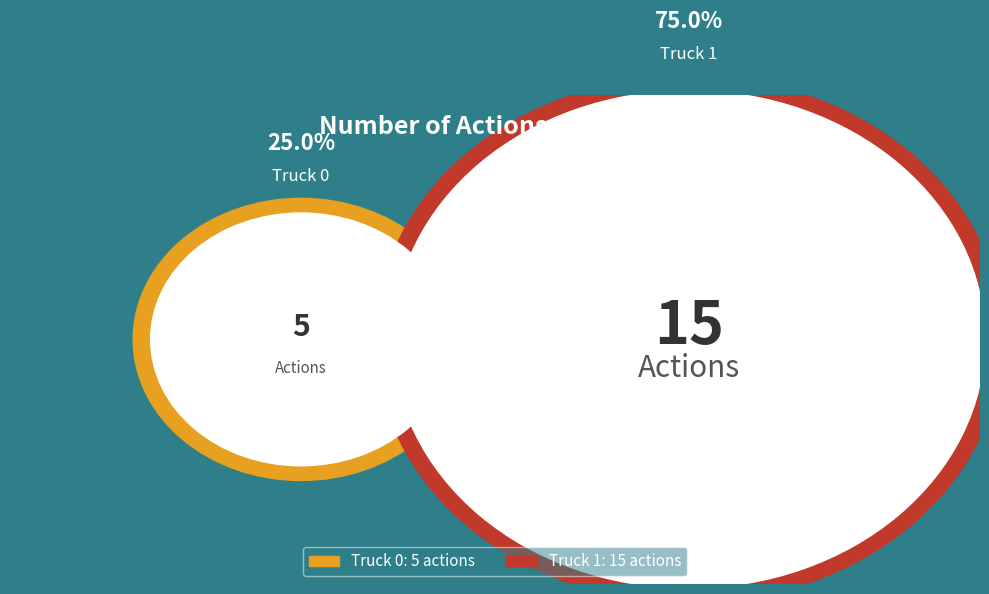

To the nearest percent, what percentage of the pie is Truck 1?

75%